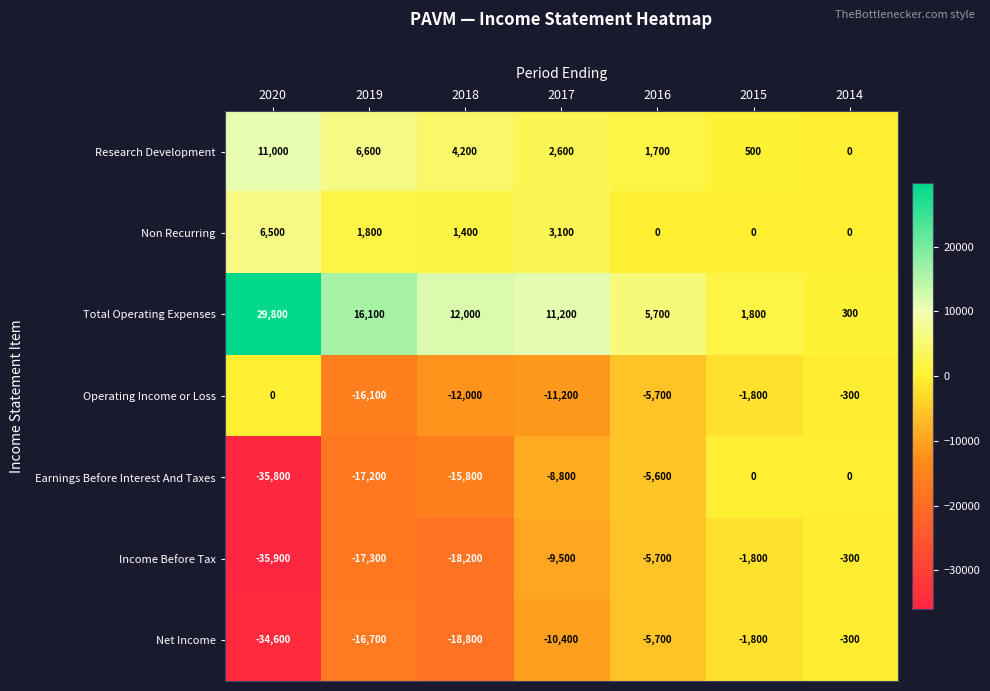

Which series has the largest total across all categories?

Total Operating Expenses